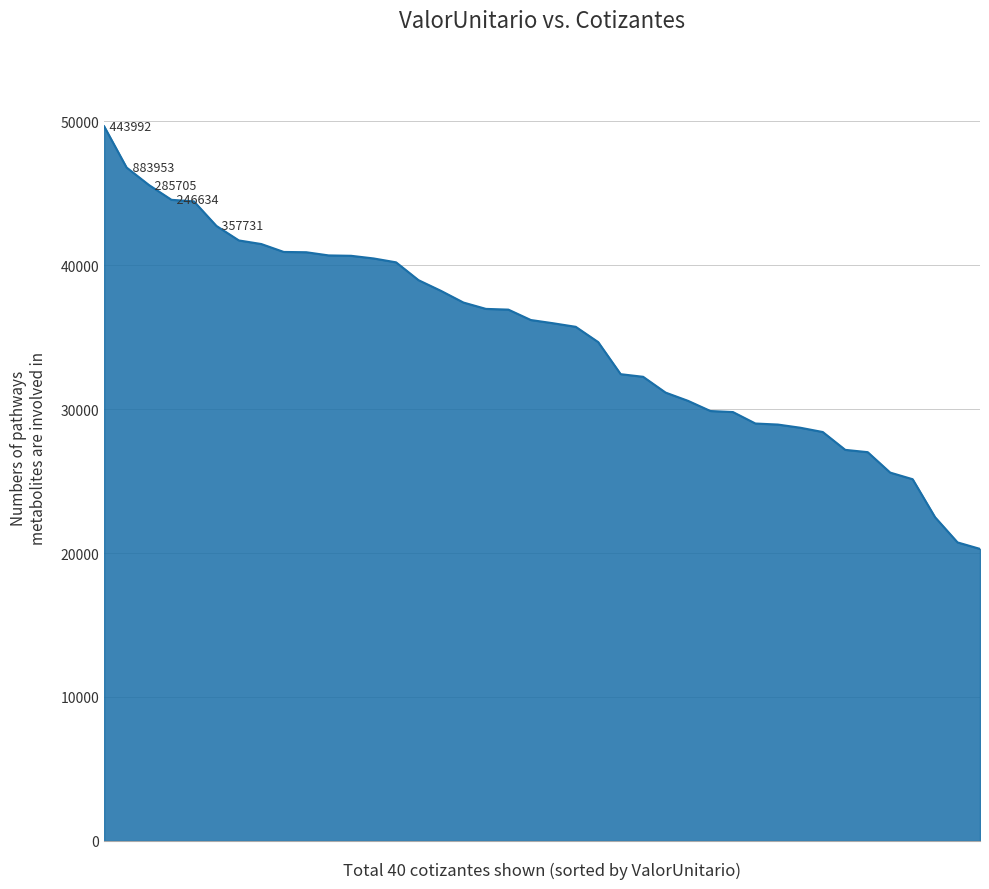

What is the greatest value displayed?

49642.2